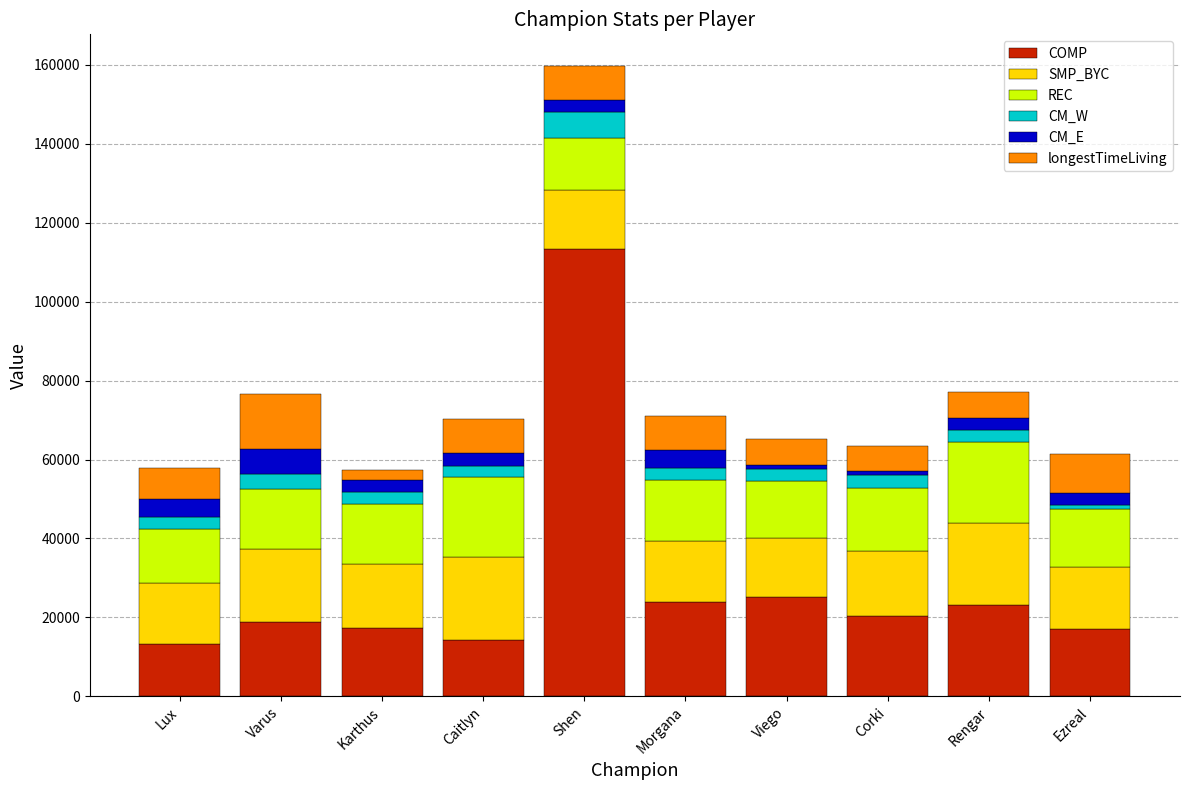

What is the total value across all series at Corki?

63395